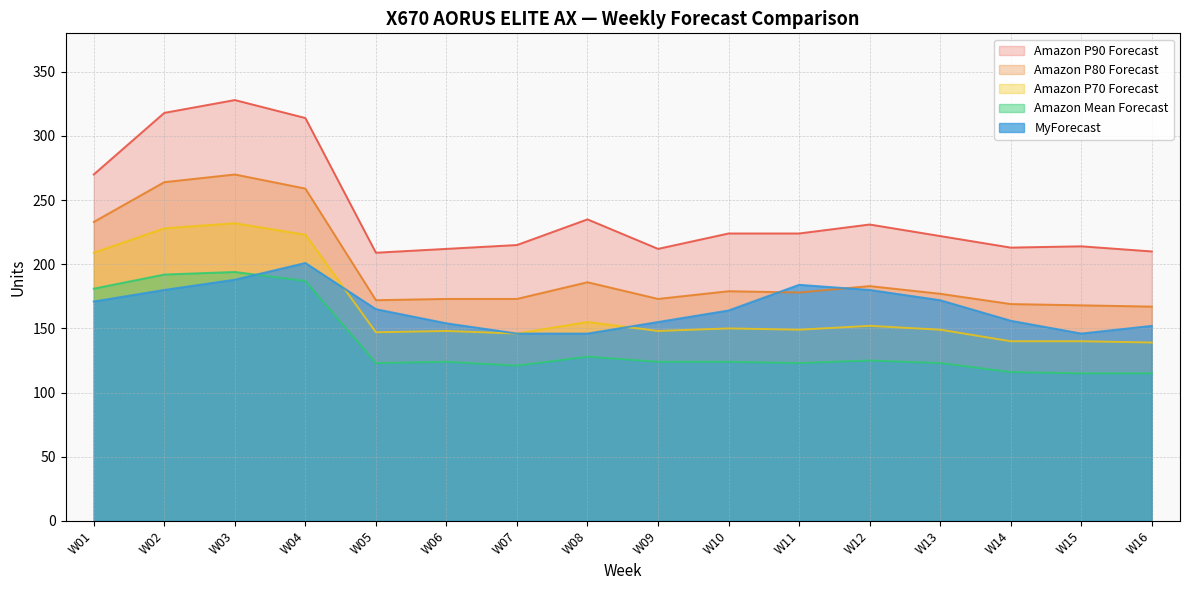

Reading left to right, transcribe all the data shown in this chart.

MyForecast: 171	180	188	201	165	154	146	146	155	164	184	180	172	156	146	152
Amazon Mean Forecast: 181	192	194	187	123	124	121	128	124	124	123	125	123	116	115	115
Amazon P70 Forecast: 209	228	232	223	147	148	146	155	148	150	149	152	149	140	140	139
Amazon P80 Forecast: 233	264	270	259	172	173	173	186	173	179	178	183	177	169	168	167
Amazon P90 Forecast: 270	318	328	314	209	212	215	235	212	224	224	231	222	213	214	210